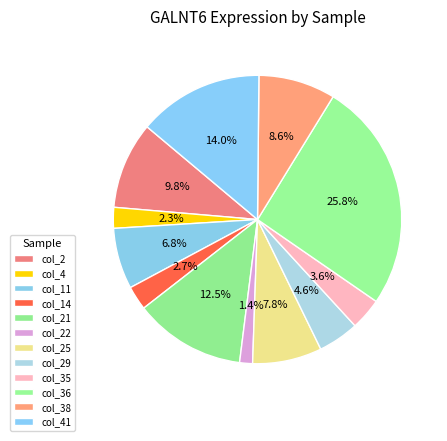

Is there a majority slice in this chart?

No